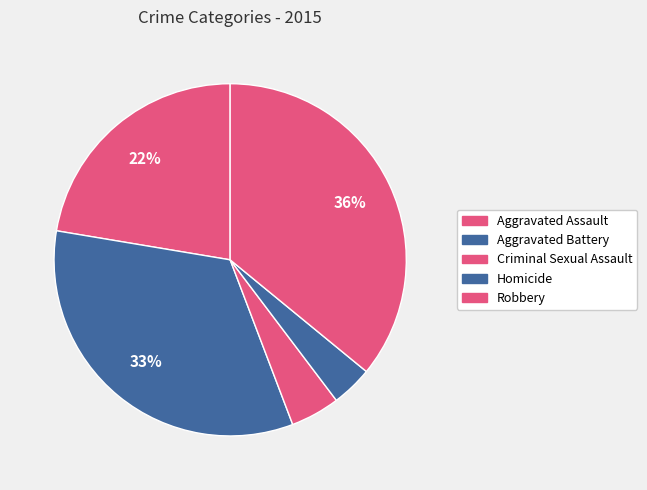

Count the number of slices in the pie.

5